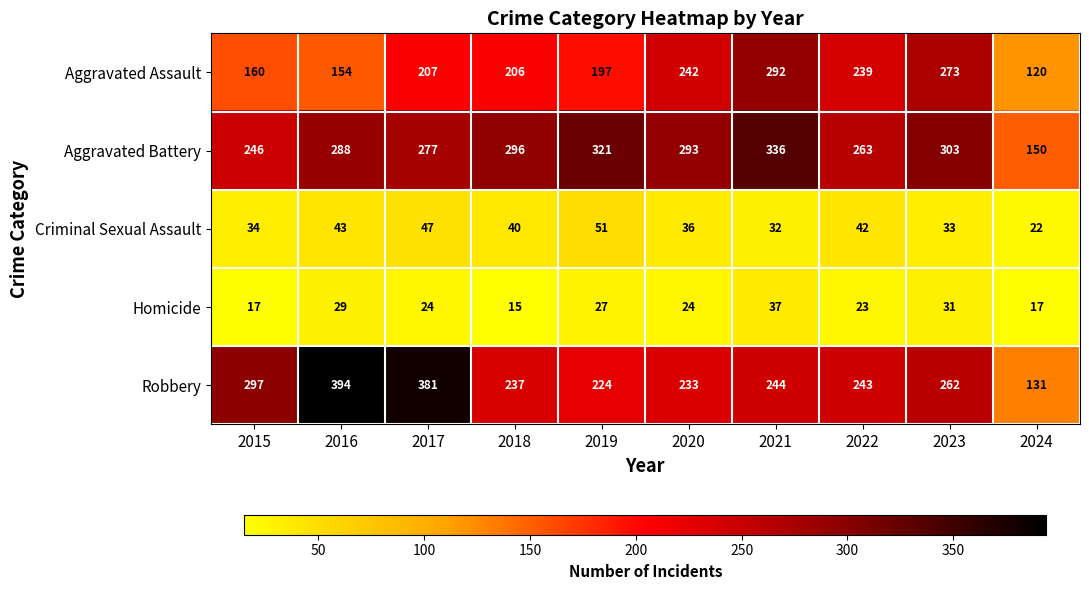

What is the approximate value of Aggravated Assault at 2015, to the nearest 10?

160